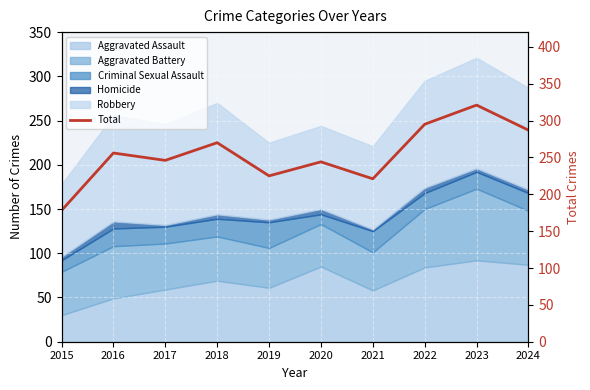

At which category does the data reach its first local valley?

2017